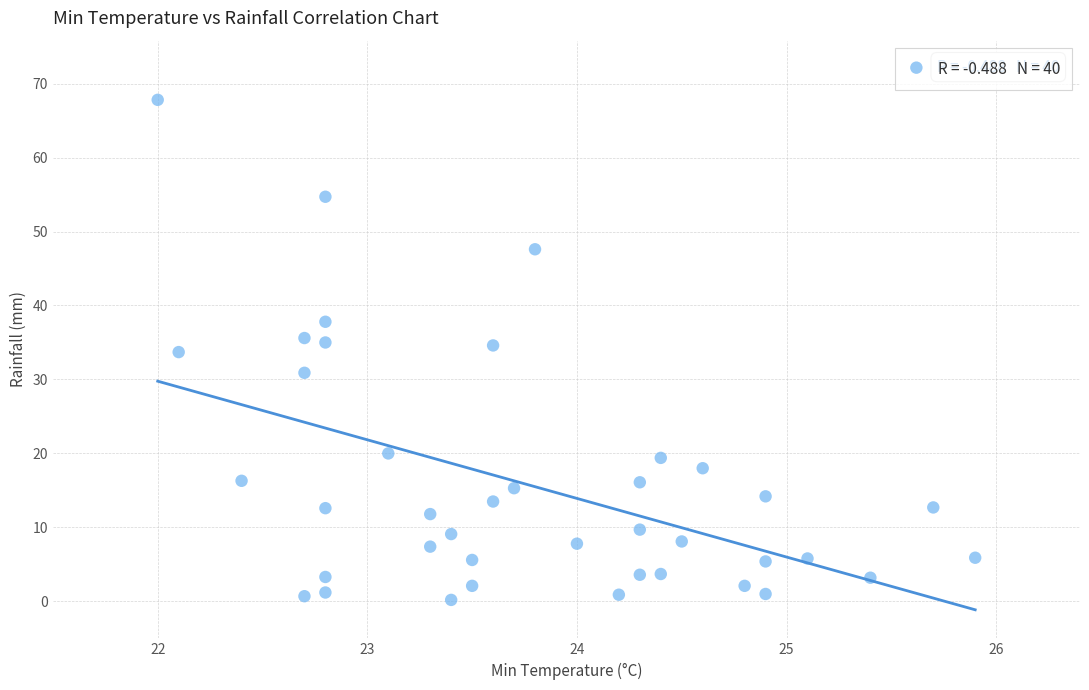

What is the range of X values (max minus min)?

3.9